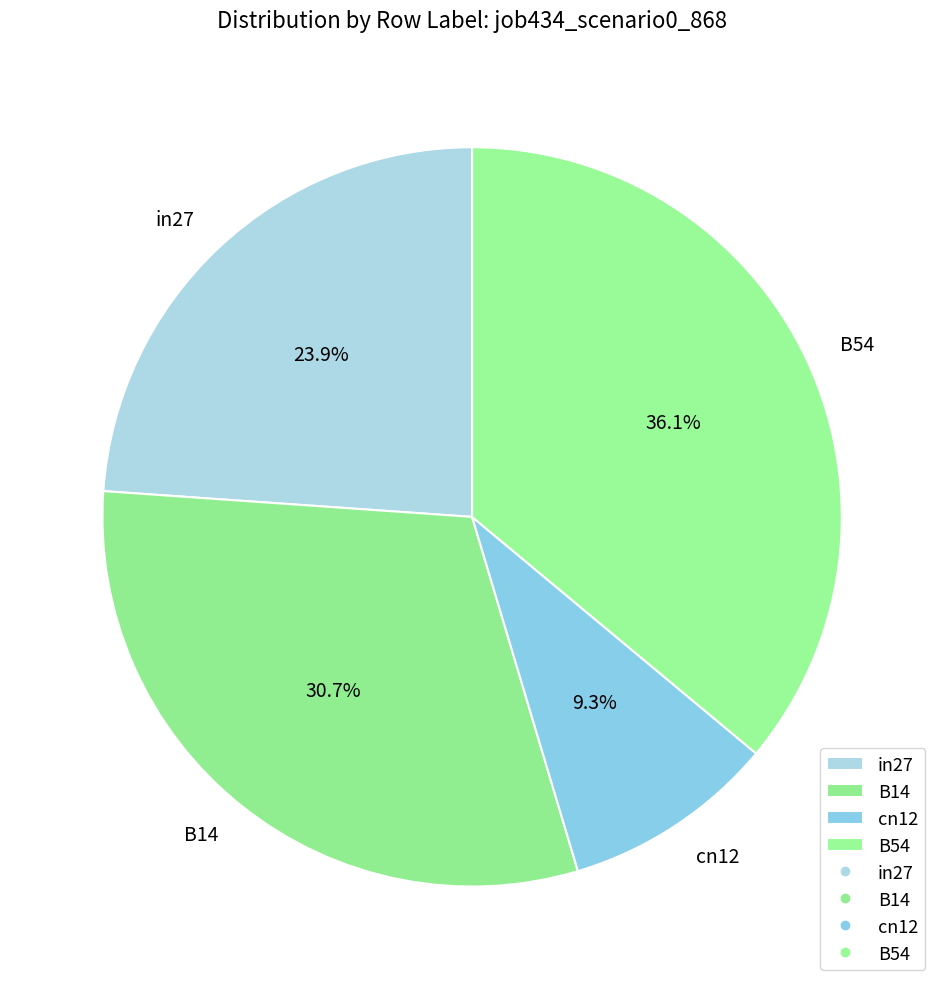

What is the smallest slice in the pie chart?

cn12